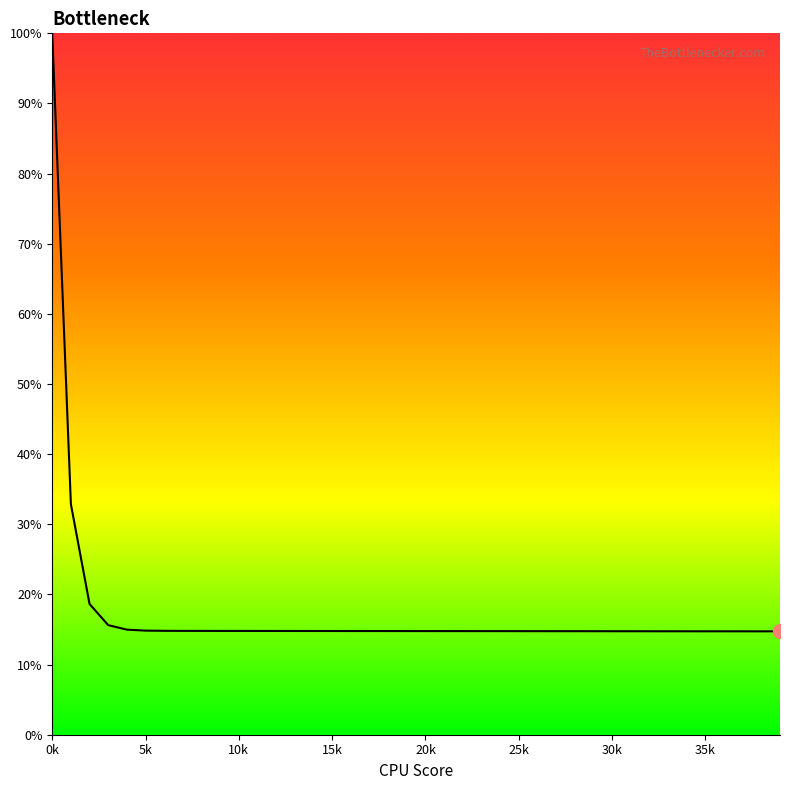

What is the smallest value displayed?

14.7